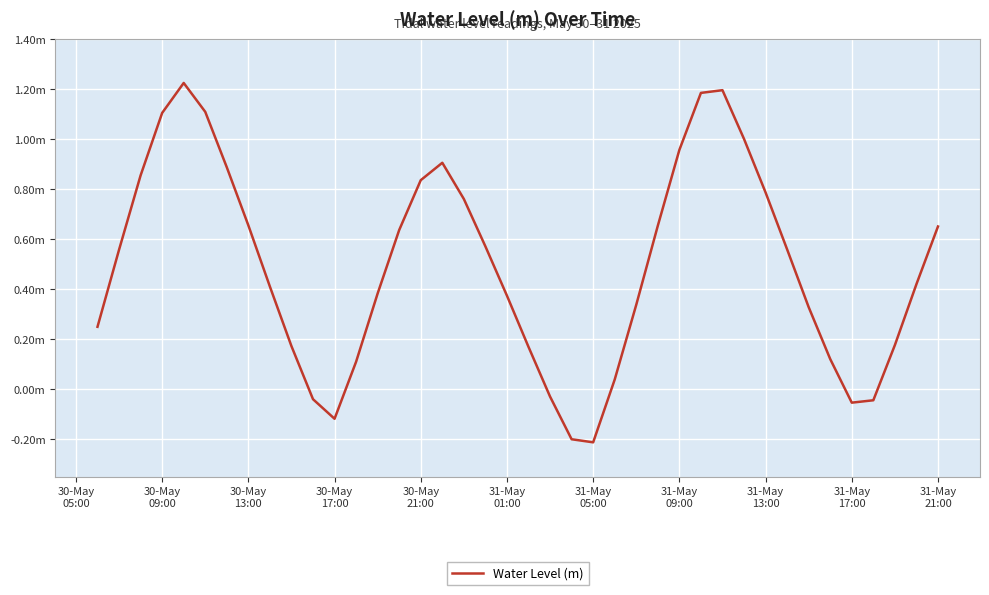

Is this an area chart (filled region under the line)?

No